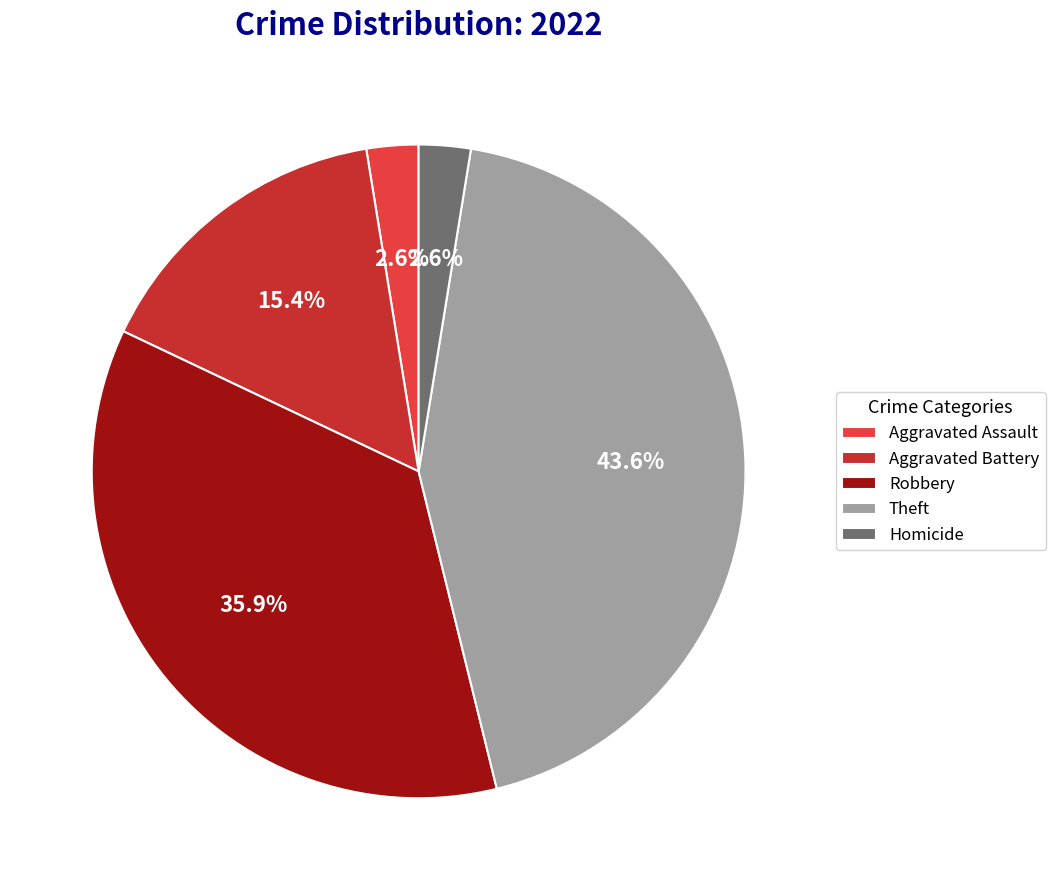

To the nearest percent, what portion does Homicide represent?

3%